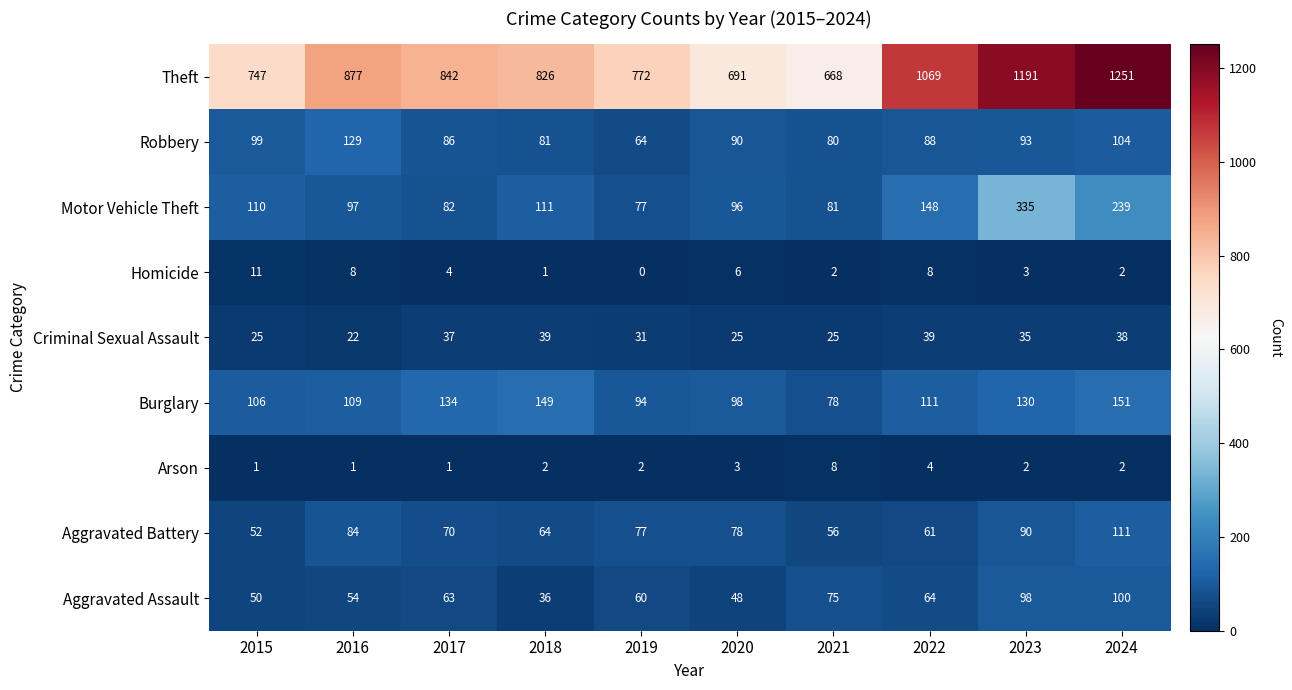

The Homicide series shows 5 at 2017. True or false?

False